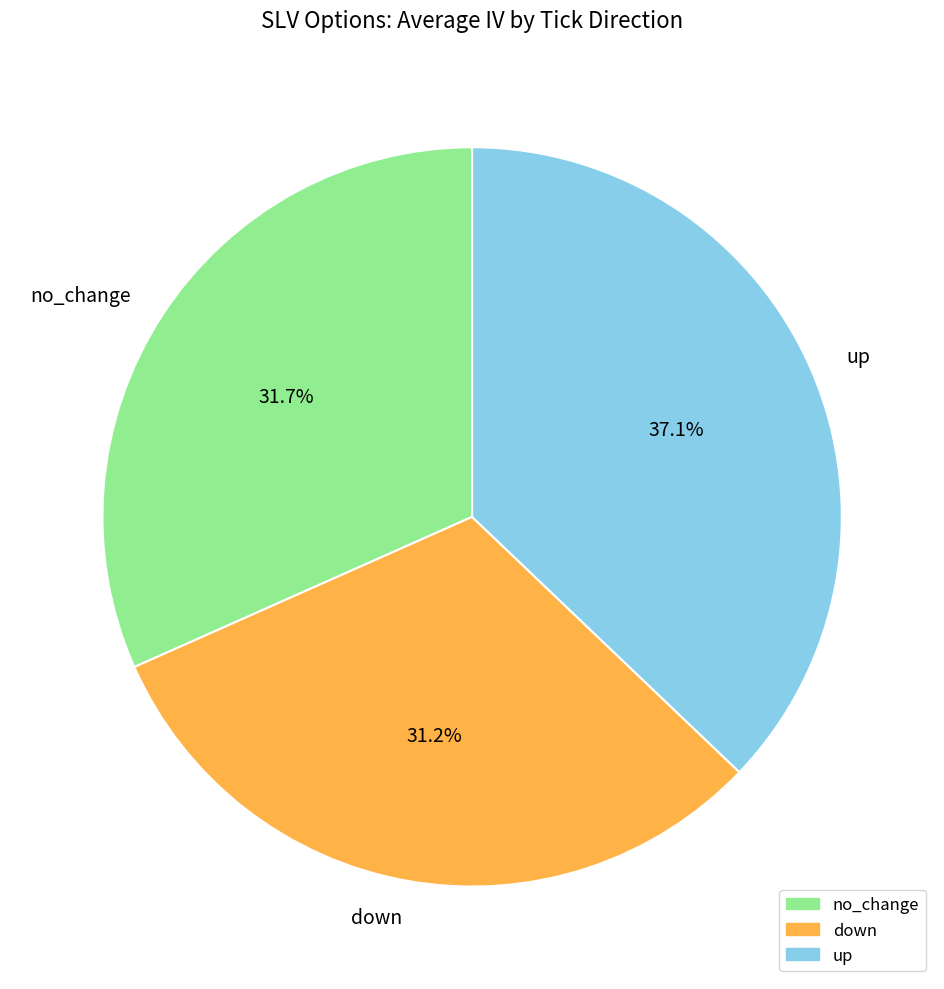

To the nearest percent, what percentage of the pie is down?

31%